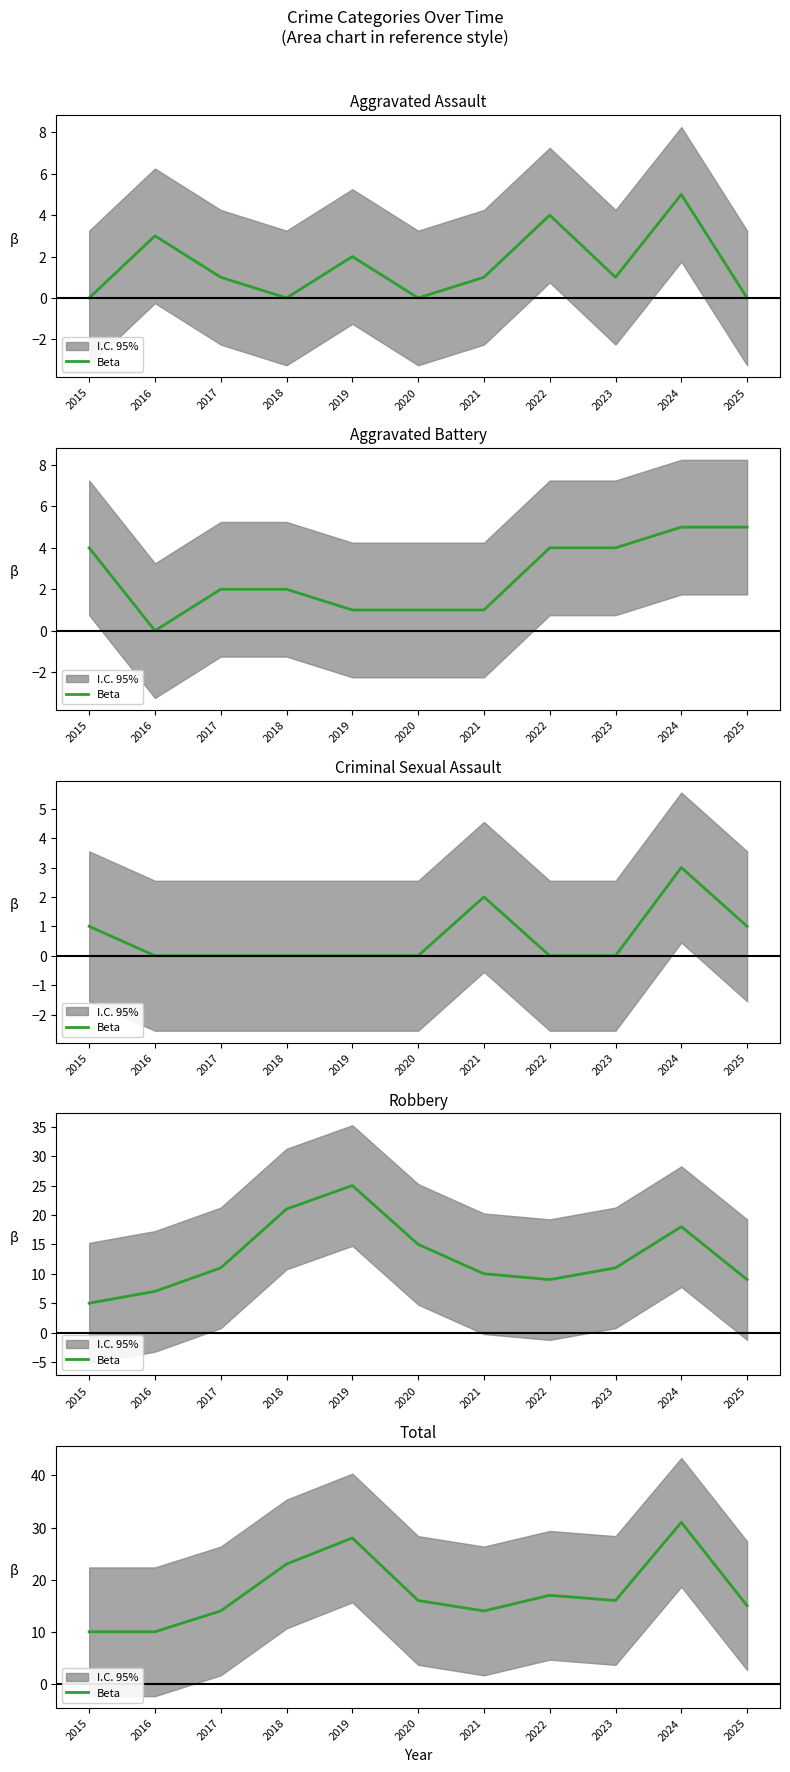

Rank the categories by value from lowest to highest.

2015, 2016, 2017, 2021, 2025, 2020, 2023, 2022, 2018, 2019, 2024